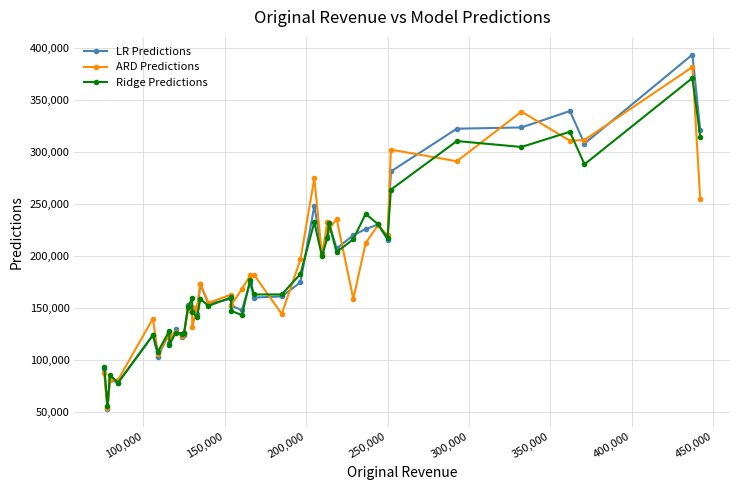

The value of Ridge Predictions at 200,000 is 16655. True or false?

False